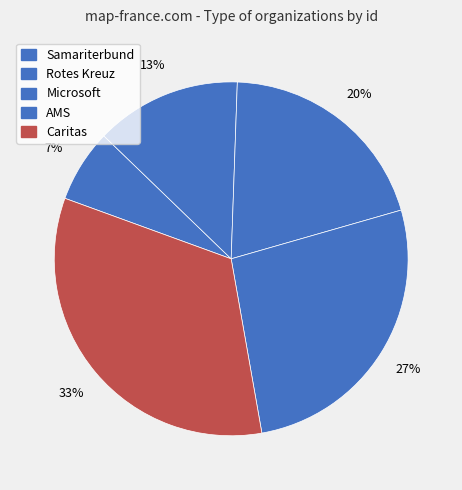

True or false: Samariterbund accounts for 1% of the total.

False